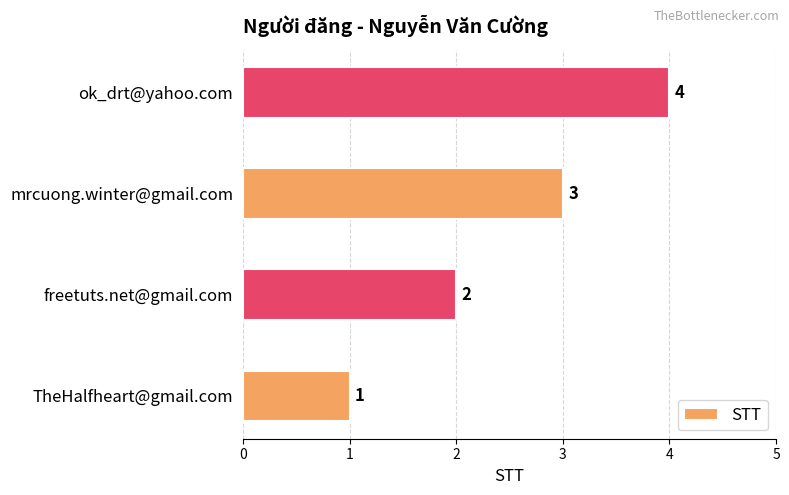

Rank the categories by value from lowest to highest.

TheHalfheart@gmail.com, freetuts.net@gmail.com, mrcuong.winter@gmail.com, ok_drt@yahoo.com